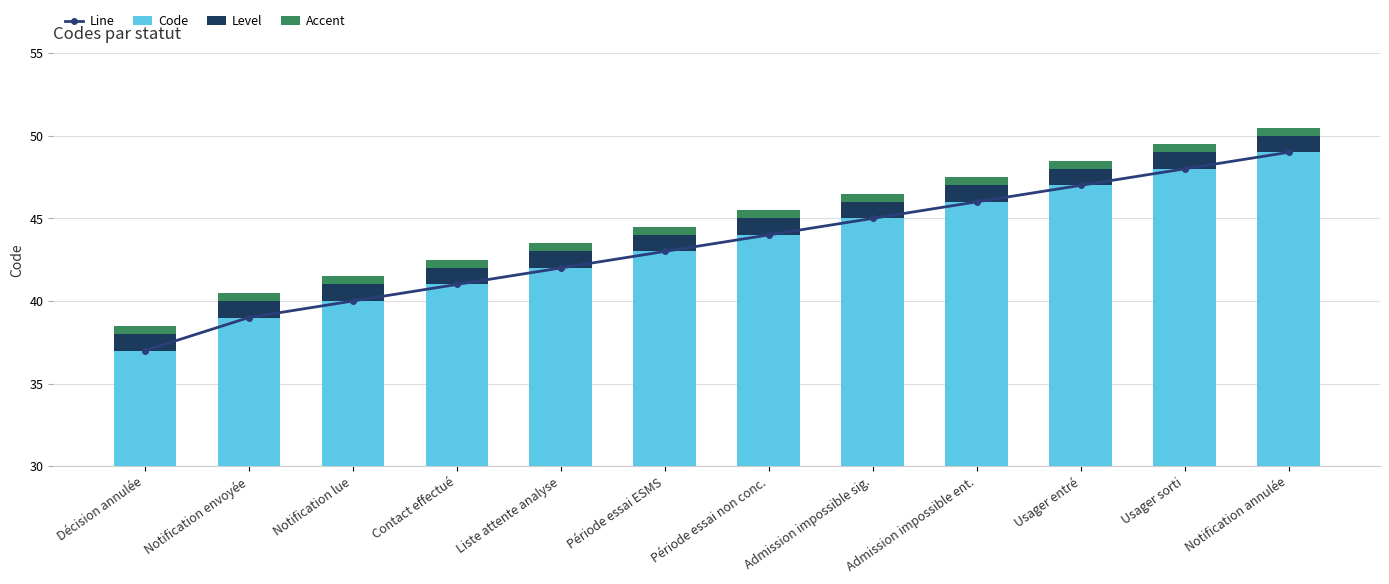

Which label corresponds to the smallest value in the chart?

Décision annulée